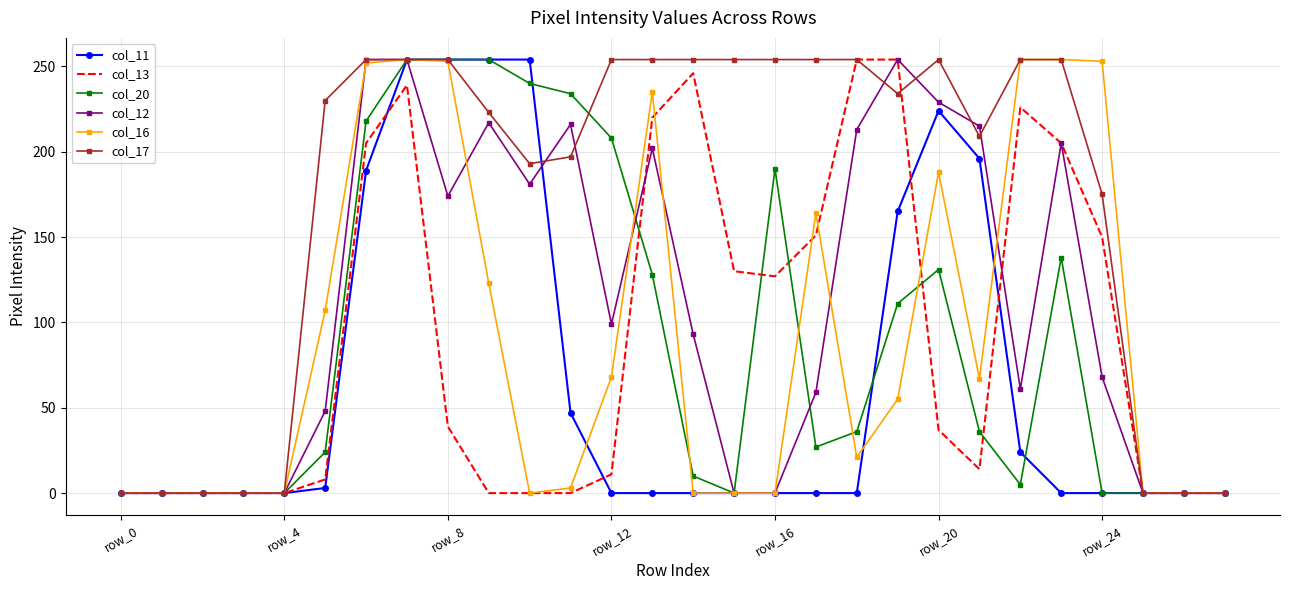

What is the greatest value displayed?

254